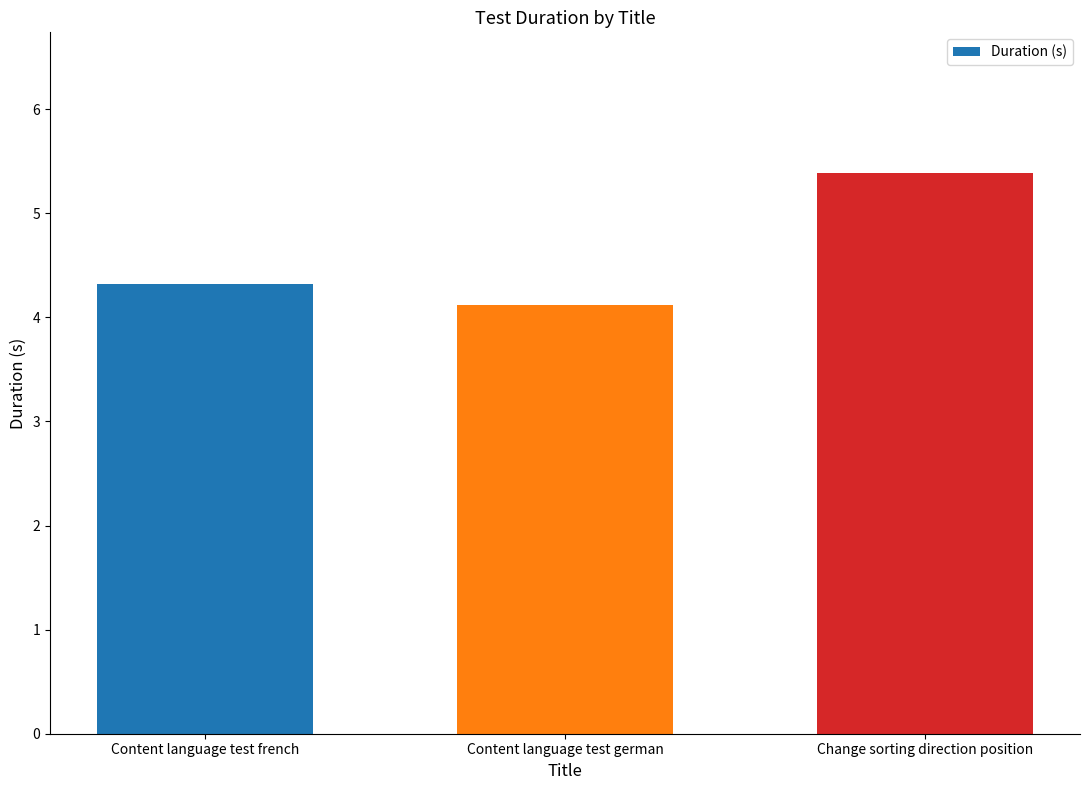

Rank the categories by value from highest to lowest.

Change sorting direction position, Content language test french, Content language test german